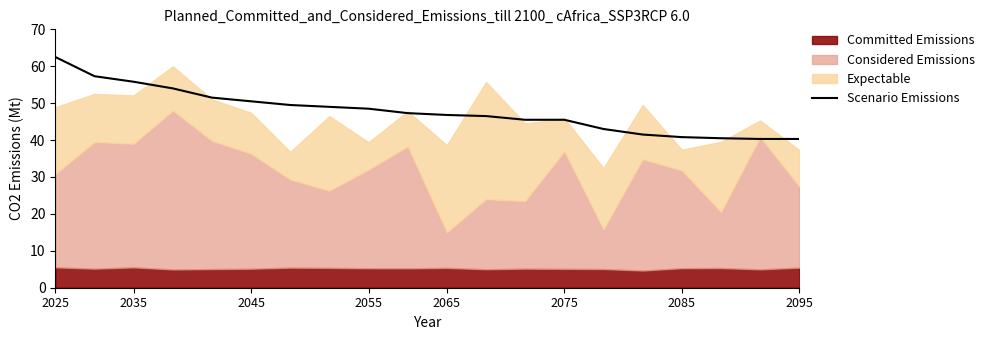

True or false: Scenario Emissions has a value of 78.3 at 2065.

False